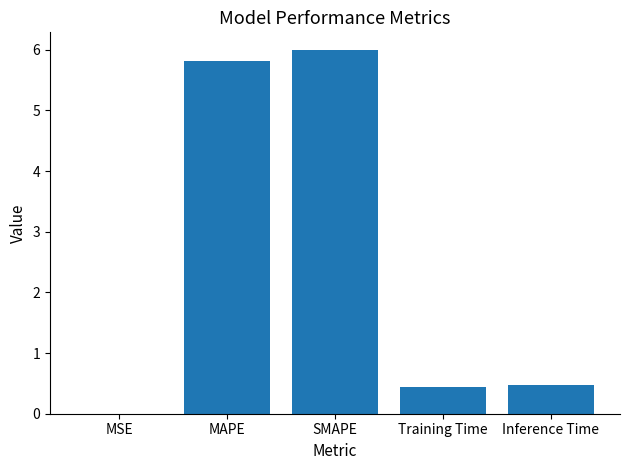

What is the sum of all values?

12.7